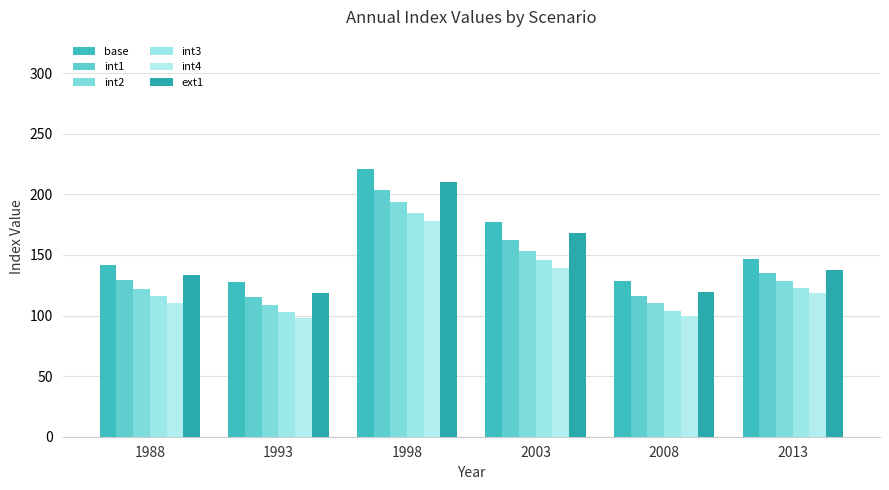

What is the value of the int1 bar at the 6th from the left?

134.9